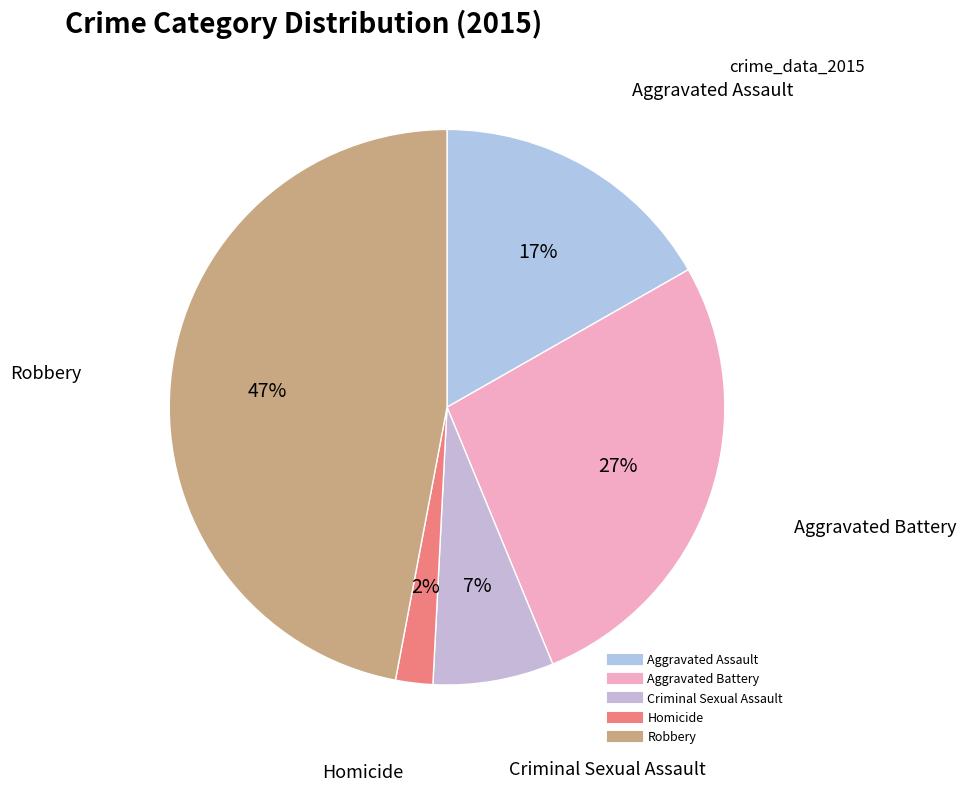

Rank the categories by value from lowest to highest.

Homicide, Criminal Sexual Assault, Aggravated Assault, Aggravated Battery, Robbery